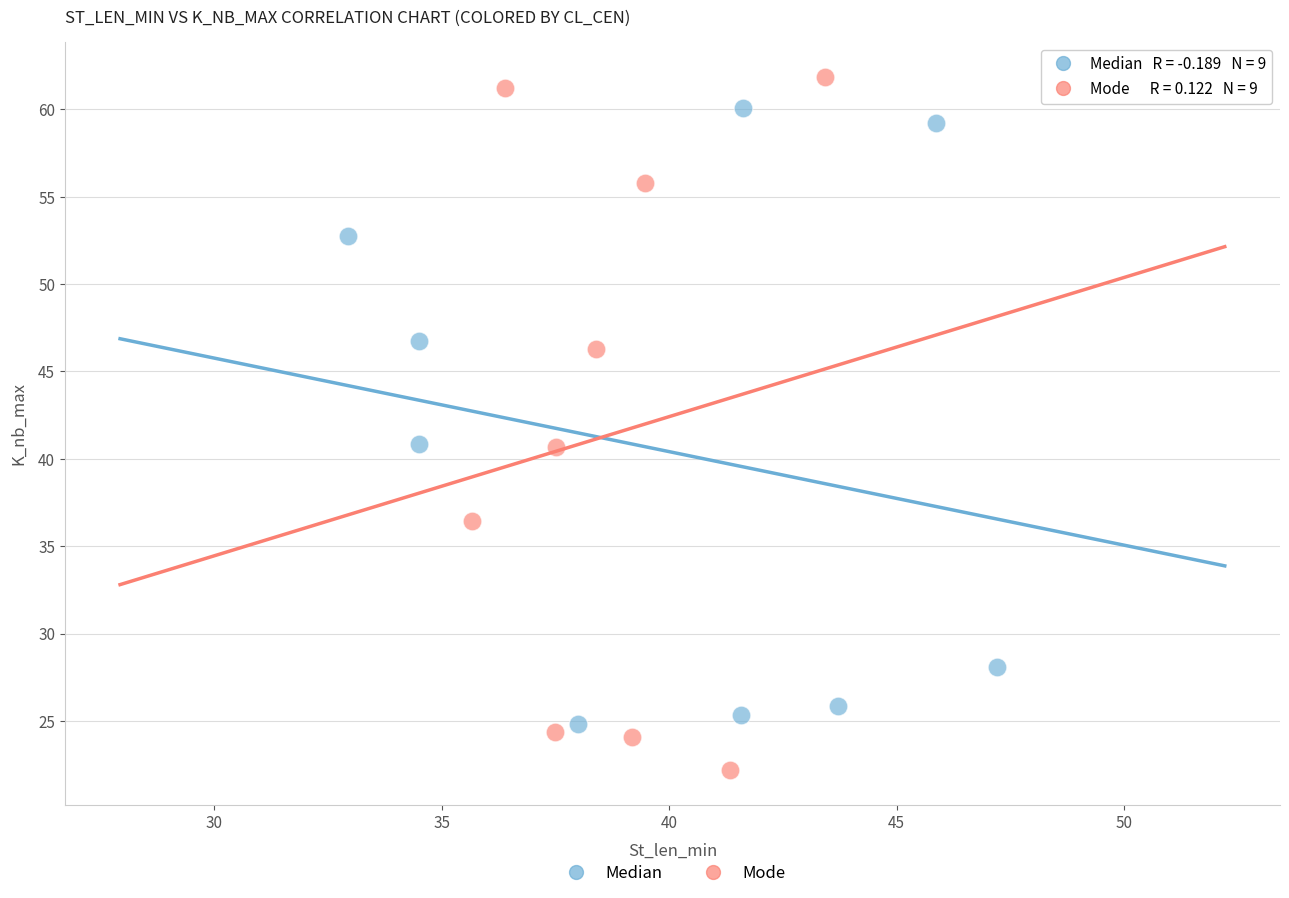

Which series has the widest spread of Y values?

Mode